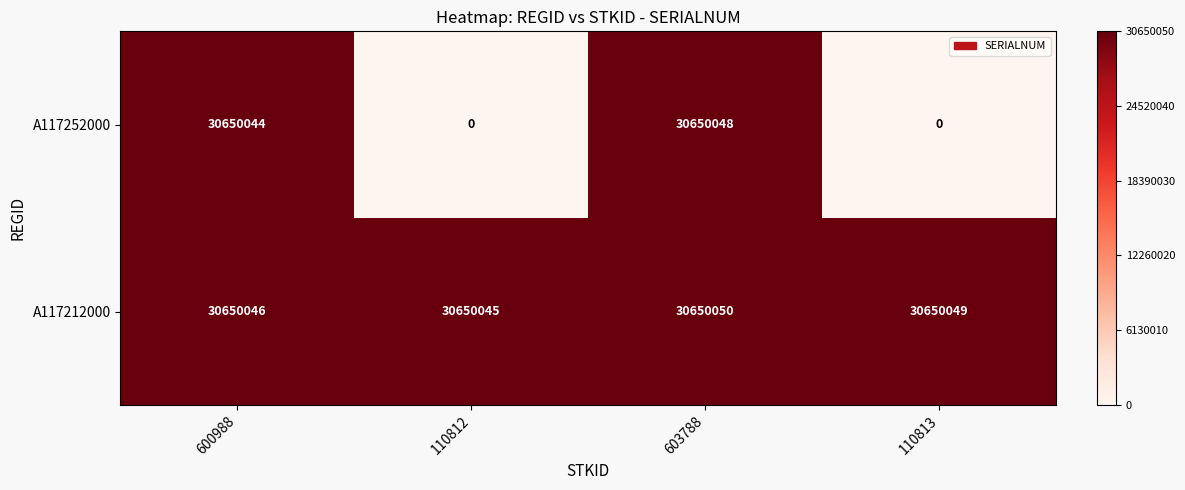

Reading left to right, what are all the values shown in this chart?

A117252000: 30650044	0	30650048	0
A117212000: 30650046	30650045	30650050	30650049